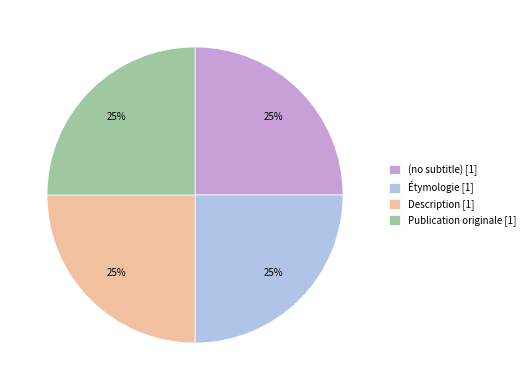

How many segments does this pie chart have?

4